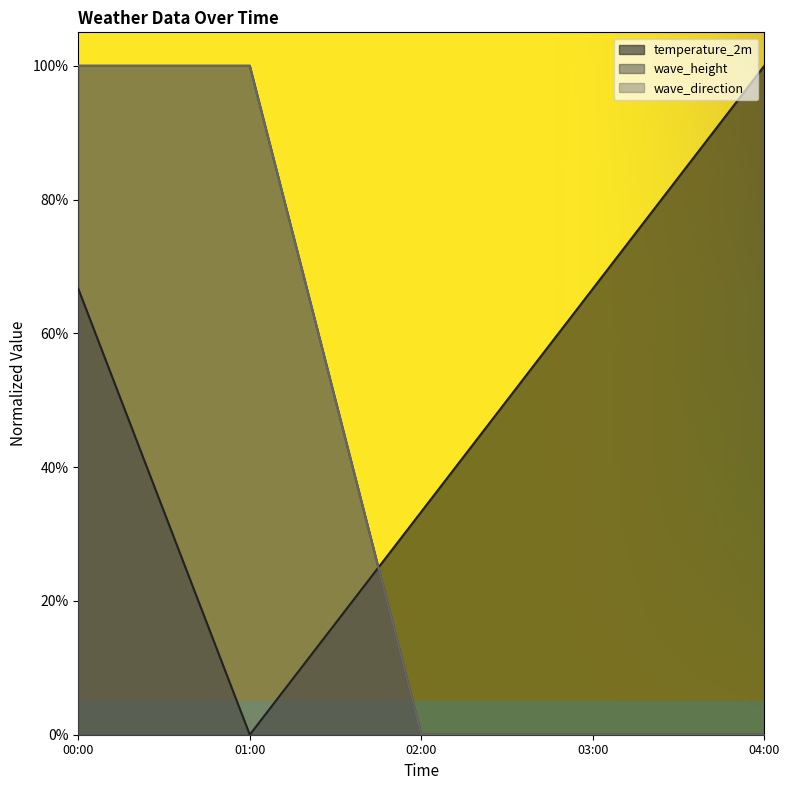

Between 02:00 and 03:00, which is larger?

03:00